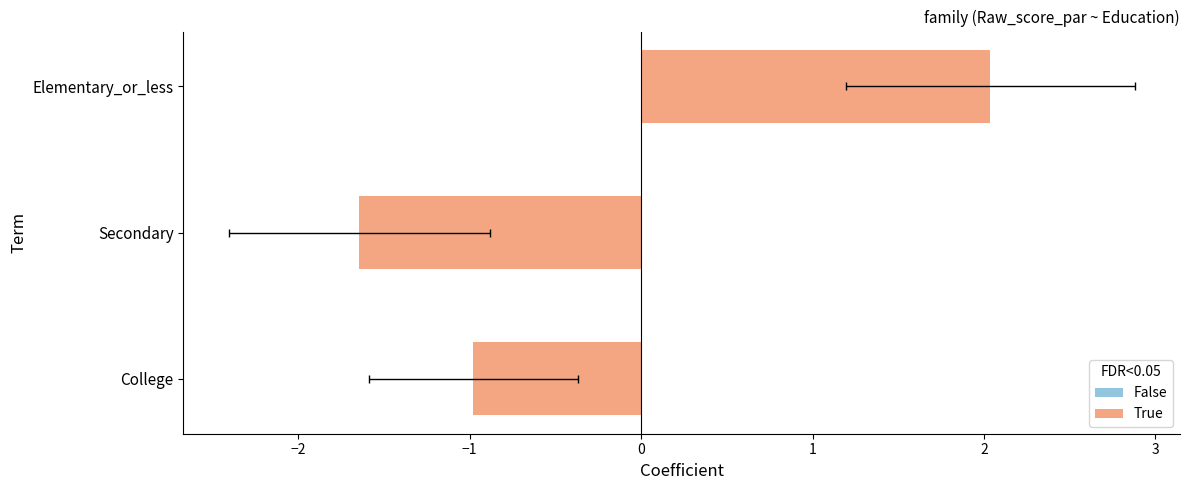

What is the difference between the second highest and minimum values in the Raw_score_par_error series?

0.2